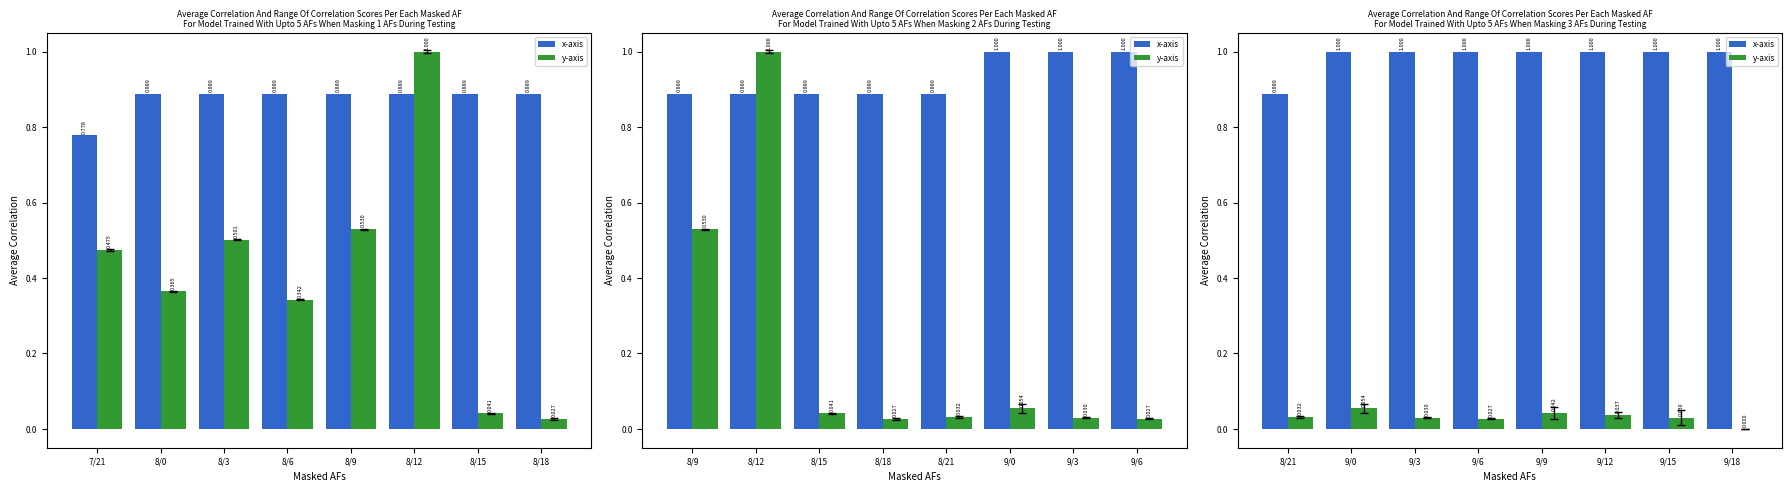

List the labels in order of x-axis value, smallest first.

8/21, 9/0, 9/3, 9/6, 9/9, 9/12, 9/15, 9/18